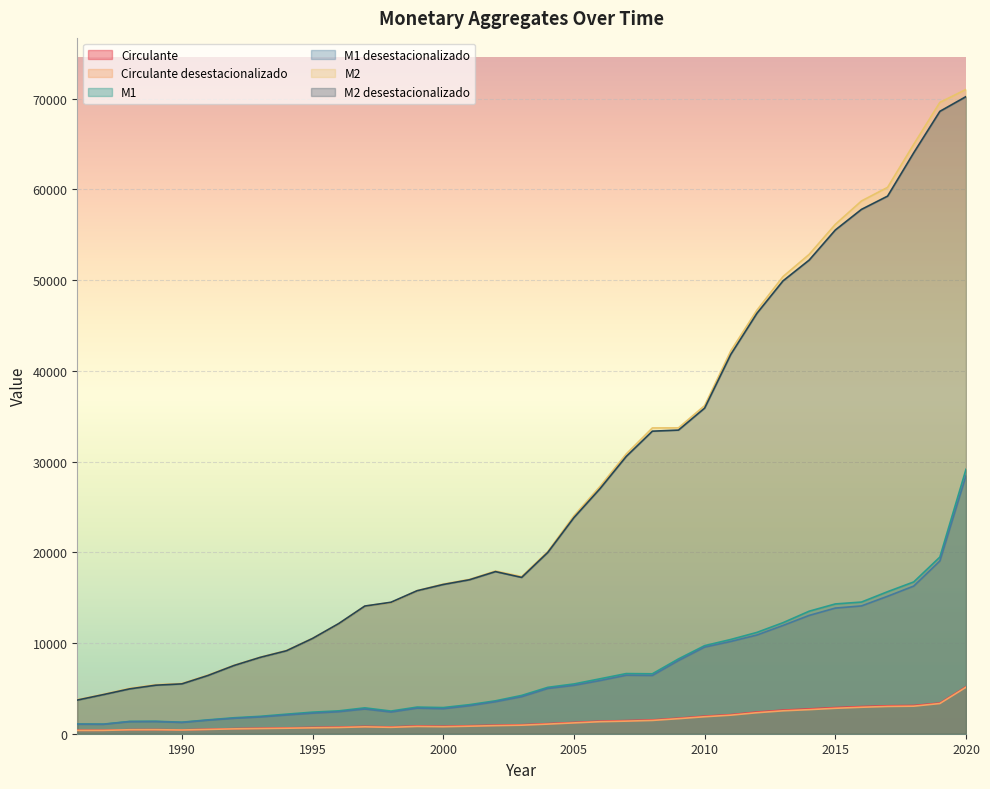

What is the sum of all Circulante values?

52632